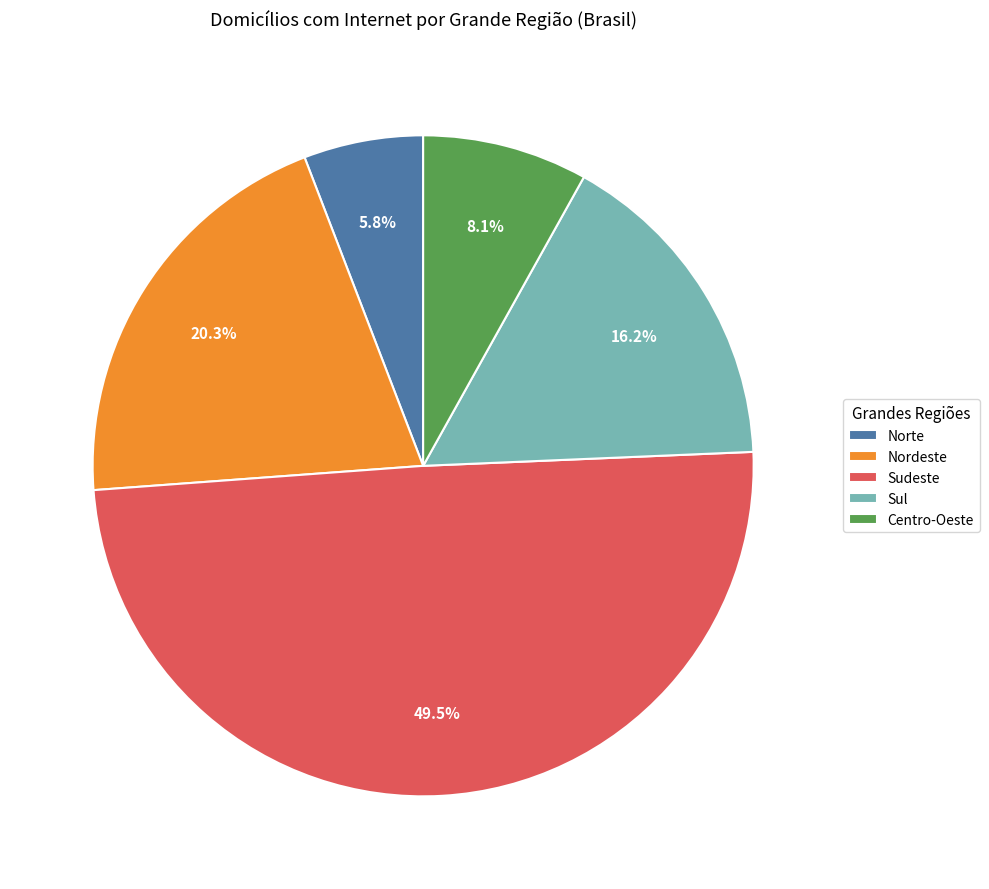

Combined, do Nordeste and Centro-Oeste account for over 50%?

No